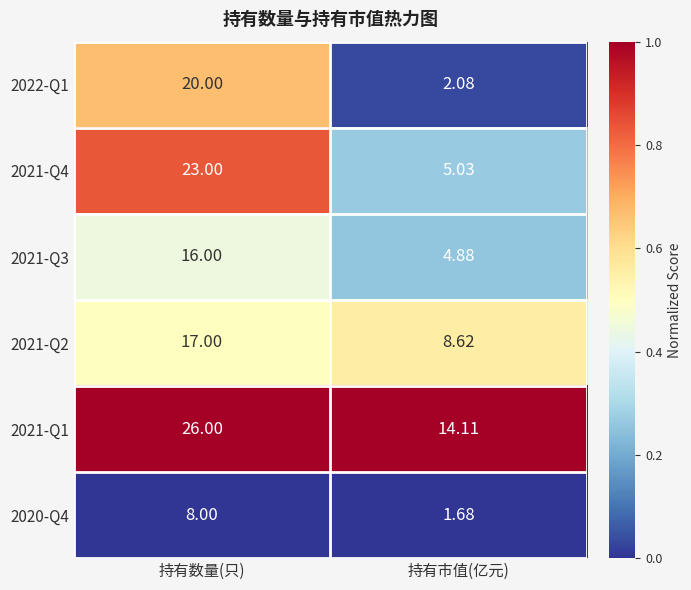

List the series in order of their peak value, highest first.

2021-Q1, 2021-Q4, 2022-Q1, 2021-Q2, 2021-Q3, 2020-Q4